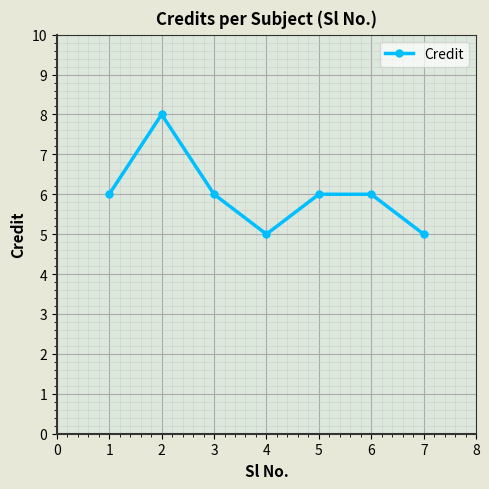

Count the number of data series in this chart.

1